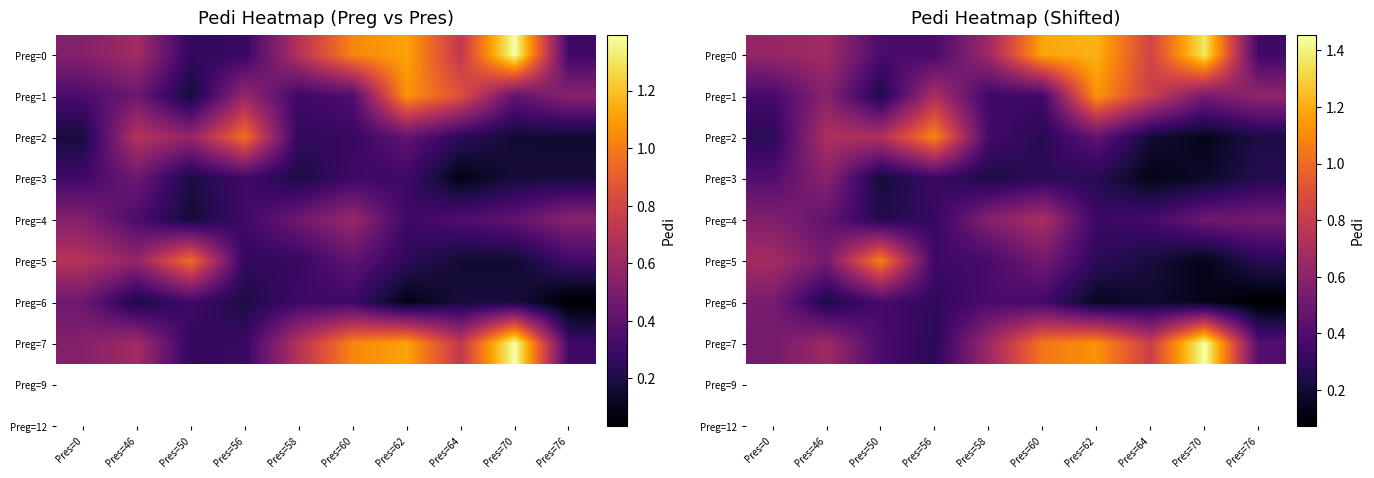

Is the value of Preg=7 at Pres=60 greater than the value of Preg=5 at Pres=76?

Yes